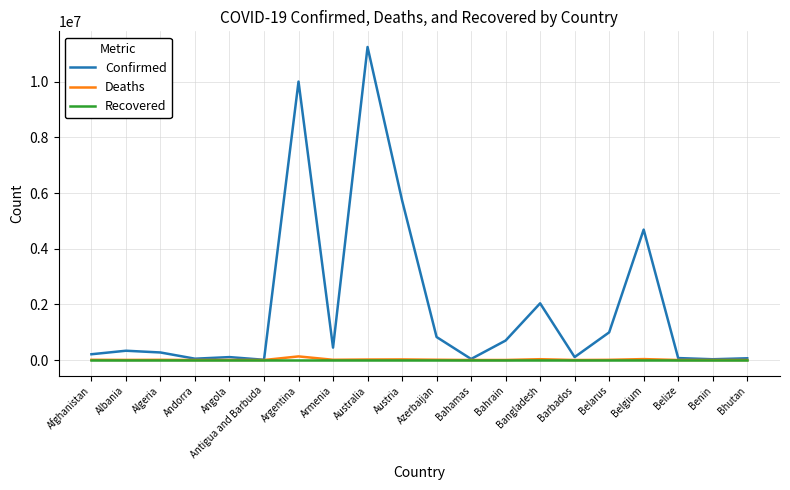

Which series has the largest range (max minus min)?

Confirmed